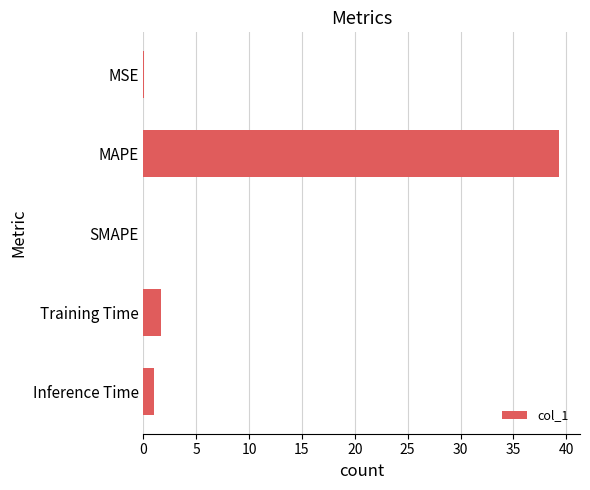

How many values exceed 1?

3